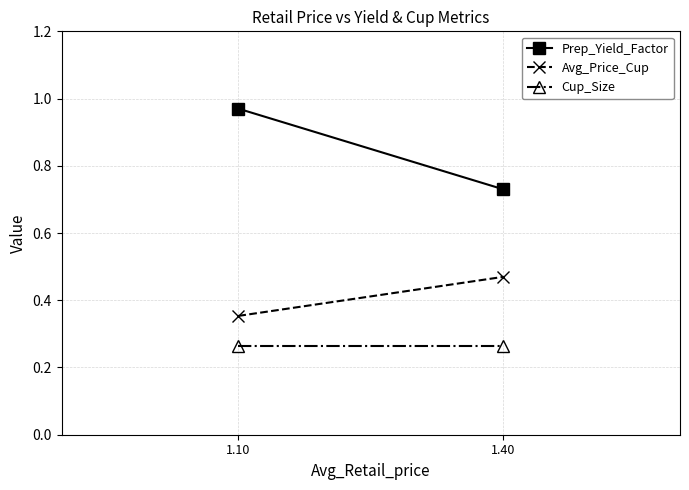

Which series has the largest range (max minus min)?

Prep_Yield_Factor